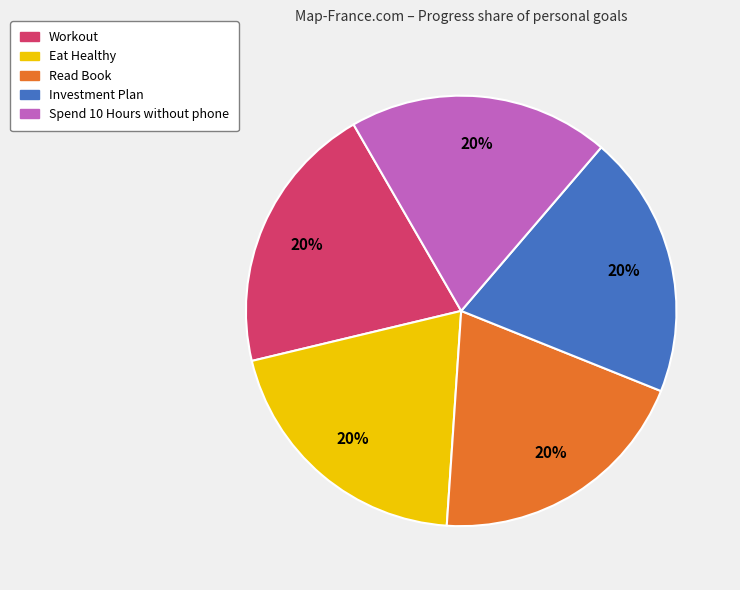

Is there a majority slice in this chart?

No